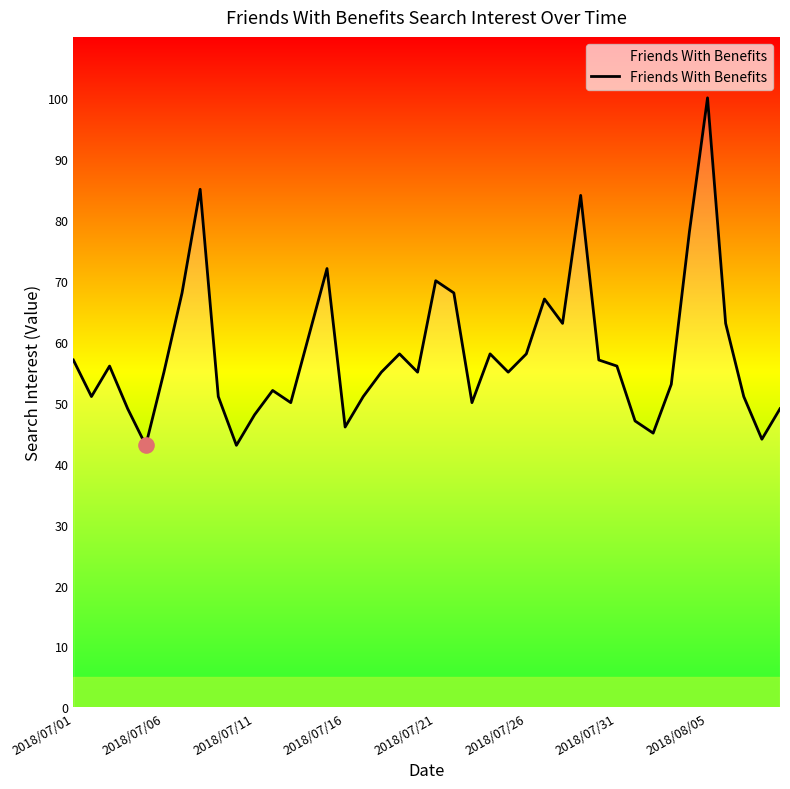

What is the greatest value displayed?

100